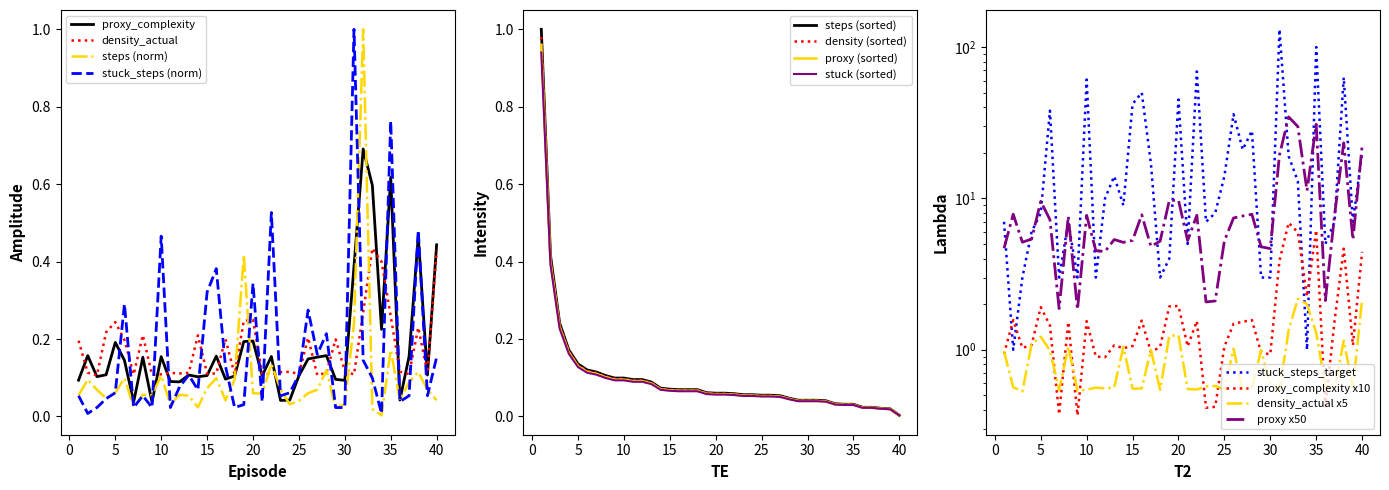

Reading right to left, what are all the values shown in this chart?

proxy_complexity: 0.4	0.1	0.5	0.2	0.0	0.6	0.2	0.6	0.7	0.4	0.1	0.1	0.2	0.2	0.1	0.1	0.0	0.0	0.2	0.1	0.2	0.2	0.1	0.1	0.2	0.1	0.1	0.1	0.1	0.1	0.2	0.0	0.2	0.0	0.1	0.2	0.1	0.1	0.2	0.1
density_actual: 0.4	0.1	0.2	0.1	0.1	0.3	0.4	0.4	0.3	0.1	0.1	0.2	0.1	0.1	0.2	0.1	0.1	0.1	0.1	0.1	0.2	0.2	0.1	0.2	0.1	0.1	0.2	0.1	0.1	0.1	0.1	0.1	0.2	0.1	0.2	0.2	0.2	0.1	0.1	0.2
steps: 0.0	0.1	0.1	0.1	0.0	0.2	0.0	0.0	1.0	0.2	0.0	0.0	0.1	0.1	0.1	0.0	0.0	0.1	0.1	0.1	0.1	0.4	0.1	0.0	0.1	0.1	0.0	0.1	0.1	0.0	0.1	0.1	0.1	0.0	0.1	0.1	0.0	0.1	0.1	0.1
stuck_steps_target: 20.0	7.0	63.0	7.0	5.0	100.0	1.0	13.0	19.0	131.0	3.0	3.0	28.0	21.0	36.0	14.0	8.0	7.0	69.0	5.0	45.0	4.0	3.0	17.0	50.0	42.0	9.0	14.0	10.0	3.0	61.0	3.0	7.0	3.0	38.0	8.0	6.0	3.0	1.0	7.0